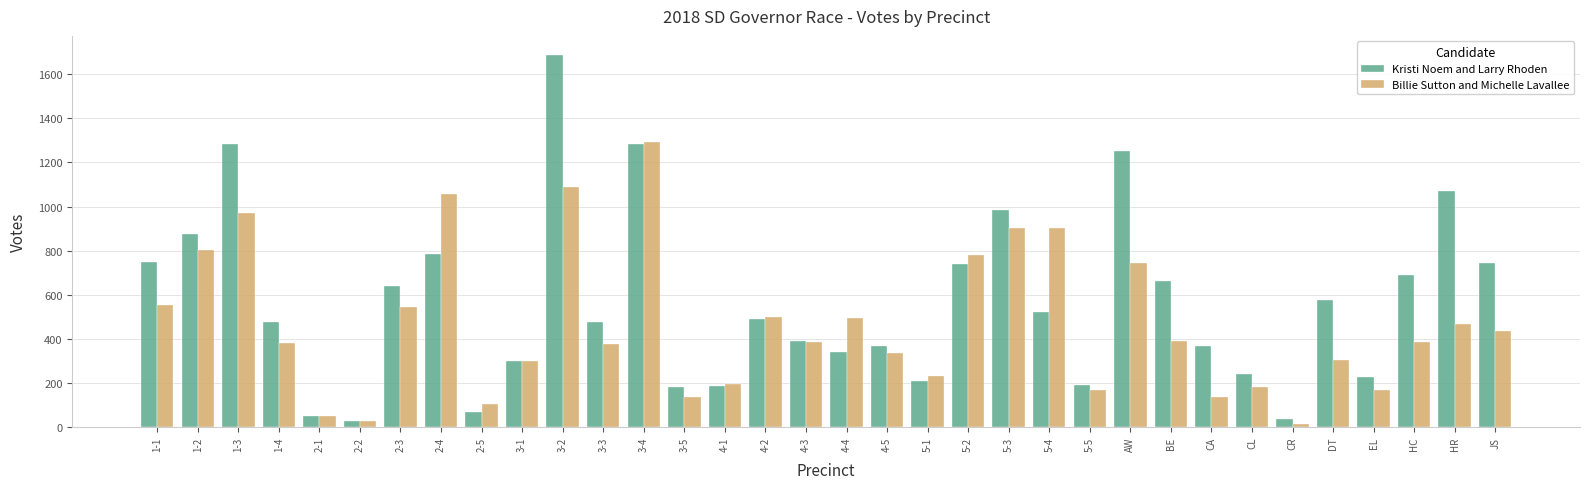

What is the label of the 15th bar from the left?

4-1